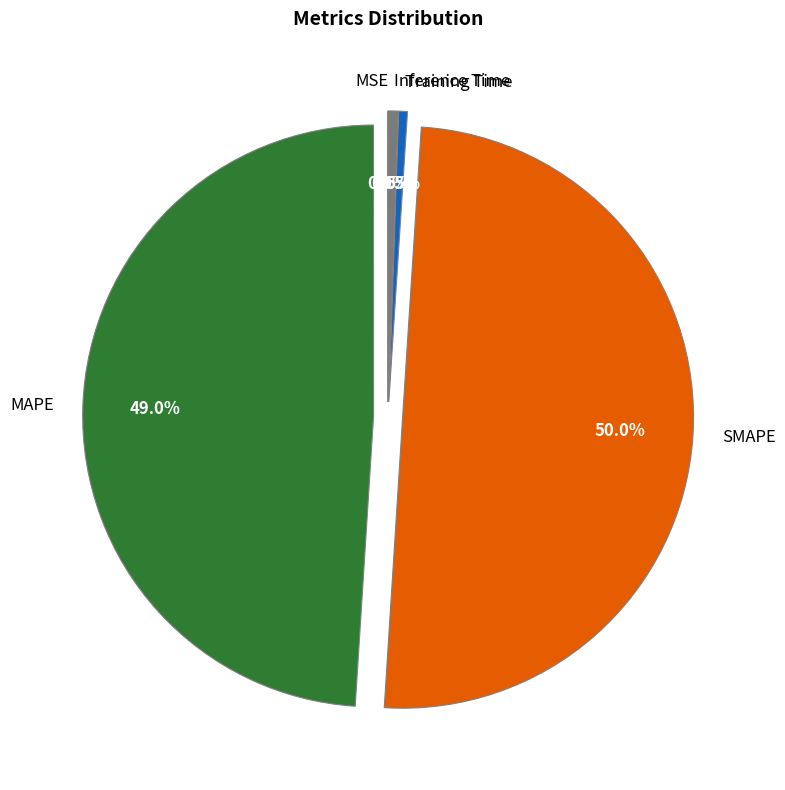

True or false: SMAPE accounts for 38% of the total.

False